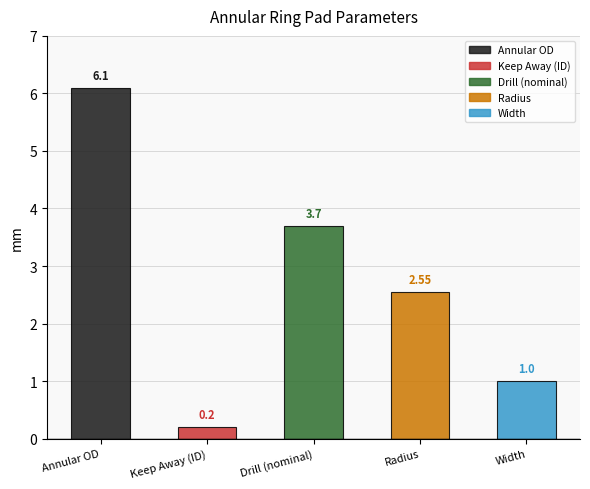

What is the maximum value shown in the chart?

6.1